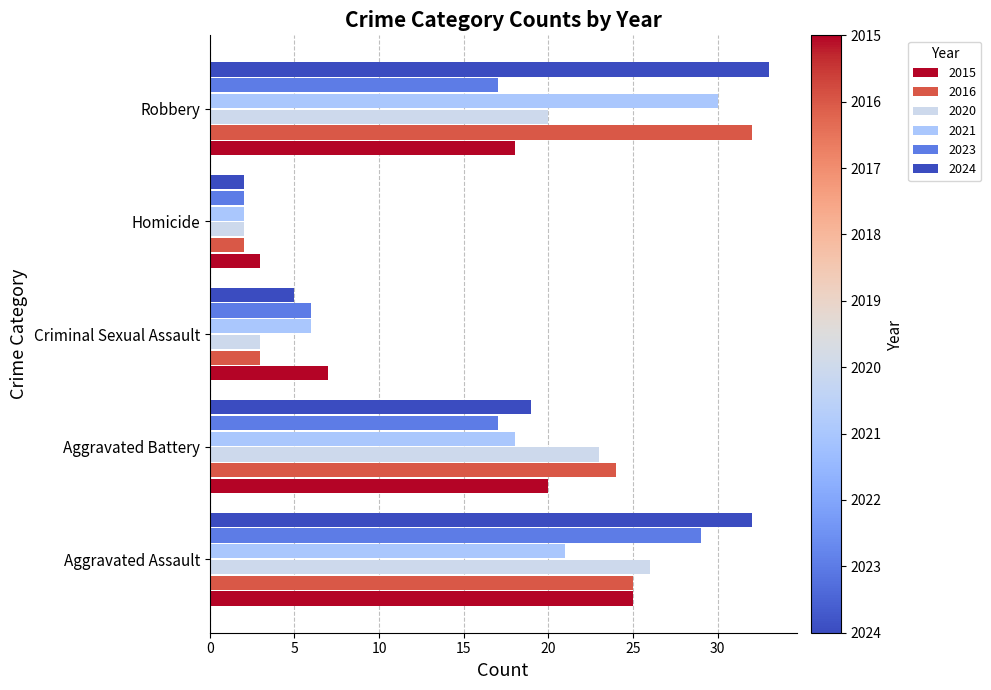

Which series has the largest range (max minus min)?

2024